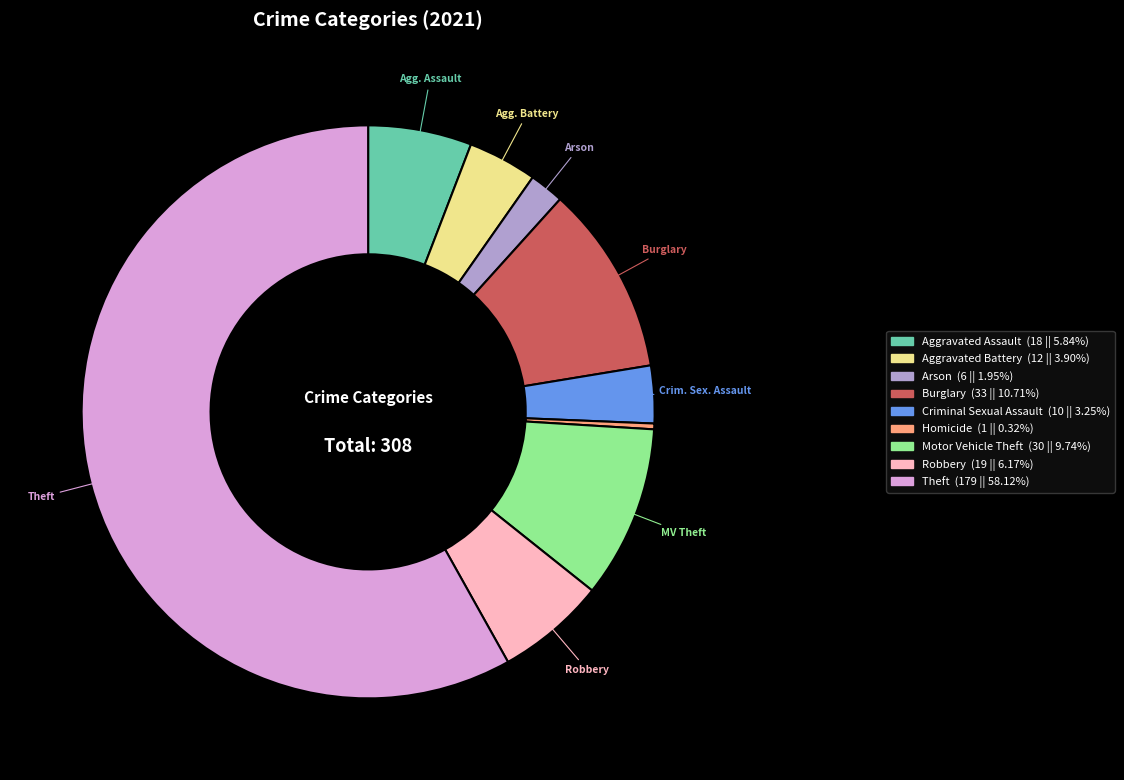

Is there any slice that represents more than half of the pie?

Yes